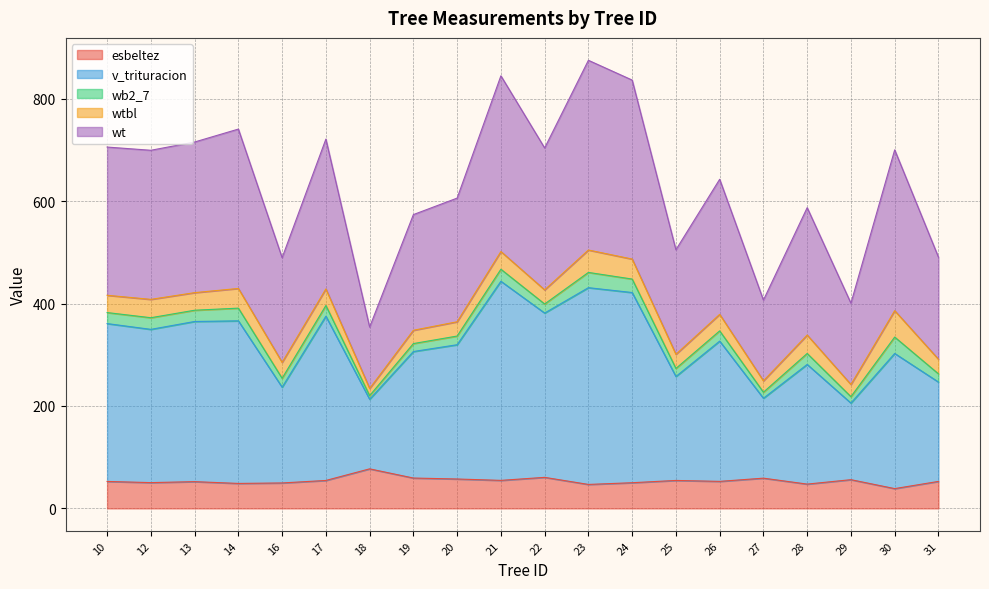

The value of esbeltez at 29 is 56.1. True or false?

True